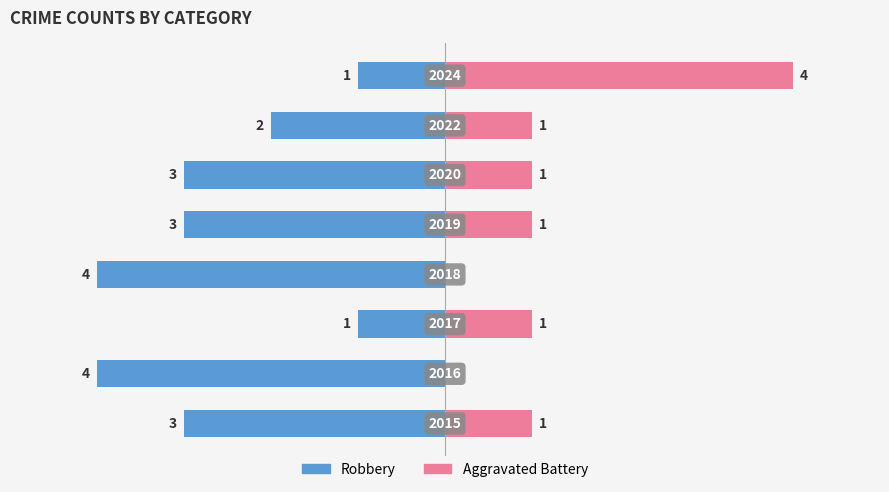

How many bars are there in each group?

2